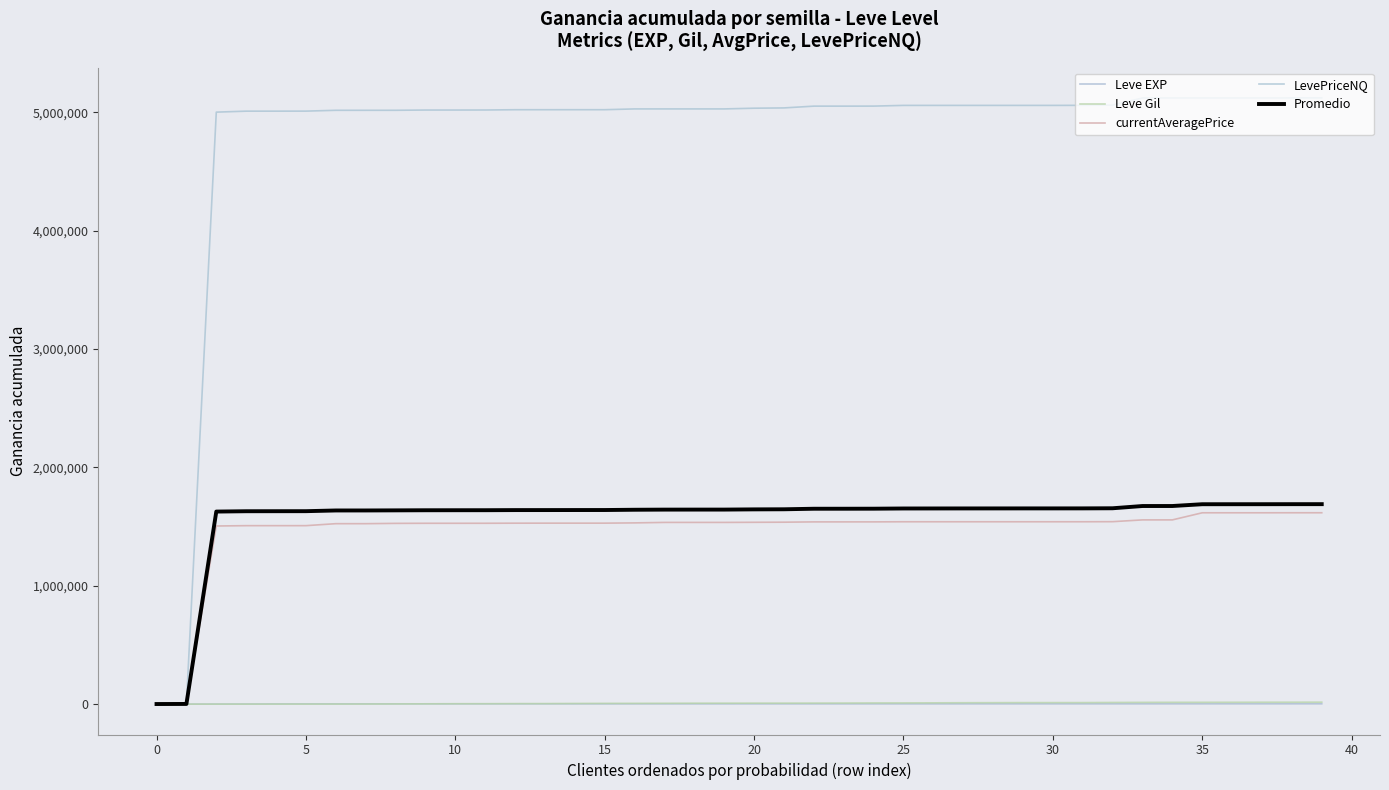

How many times do Leve Gil and Leve EXP cross each other?

2